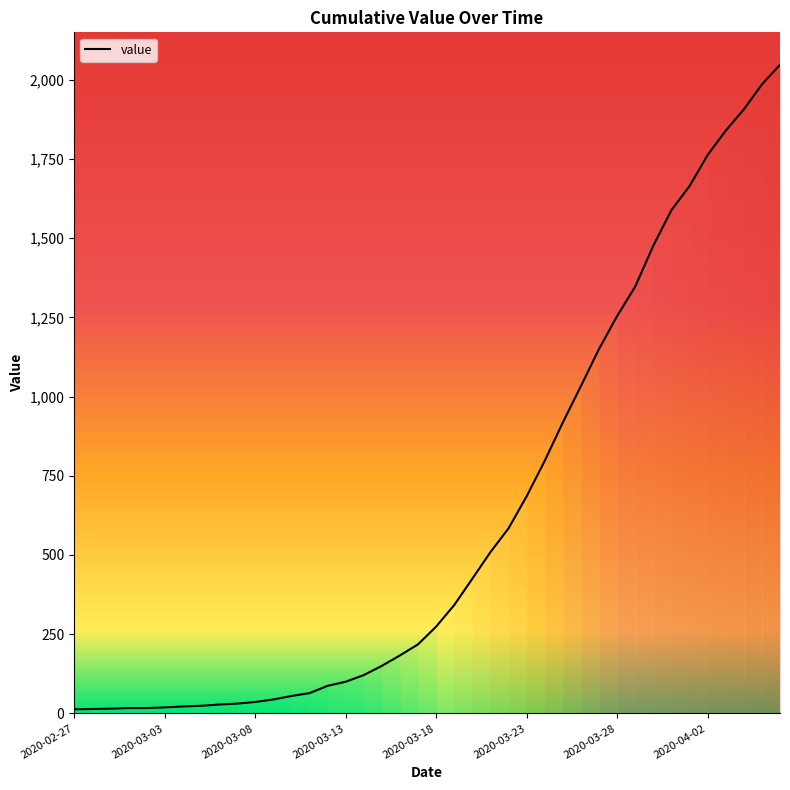

What is the average value?

621